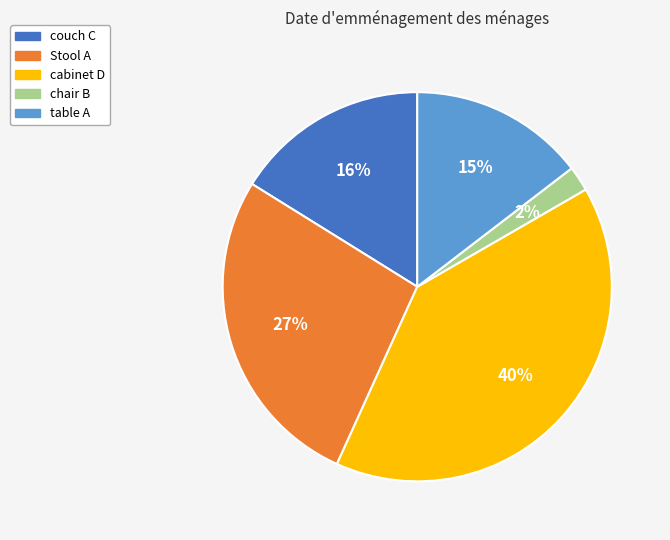

Is the sum of Stool A and couch C greater than half?

No